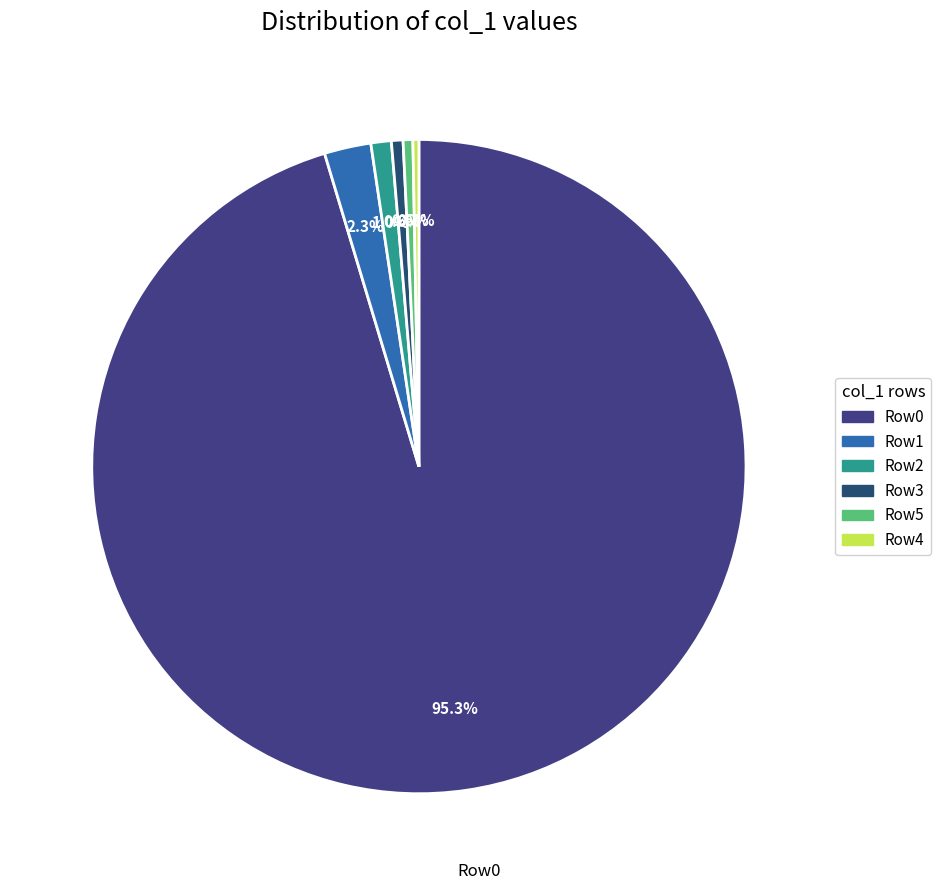

How many segments does this pie chart have?

6